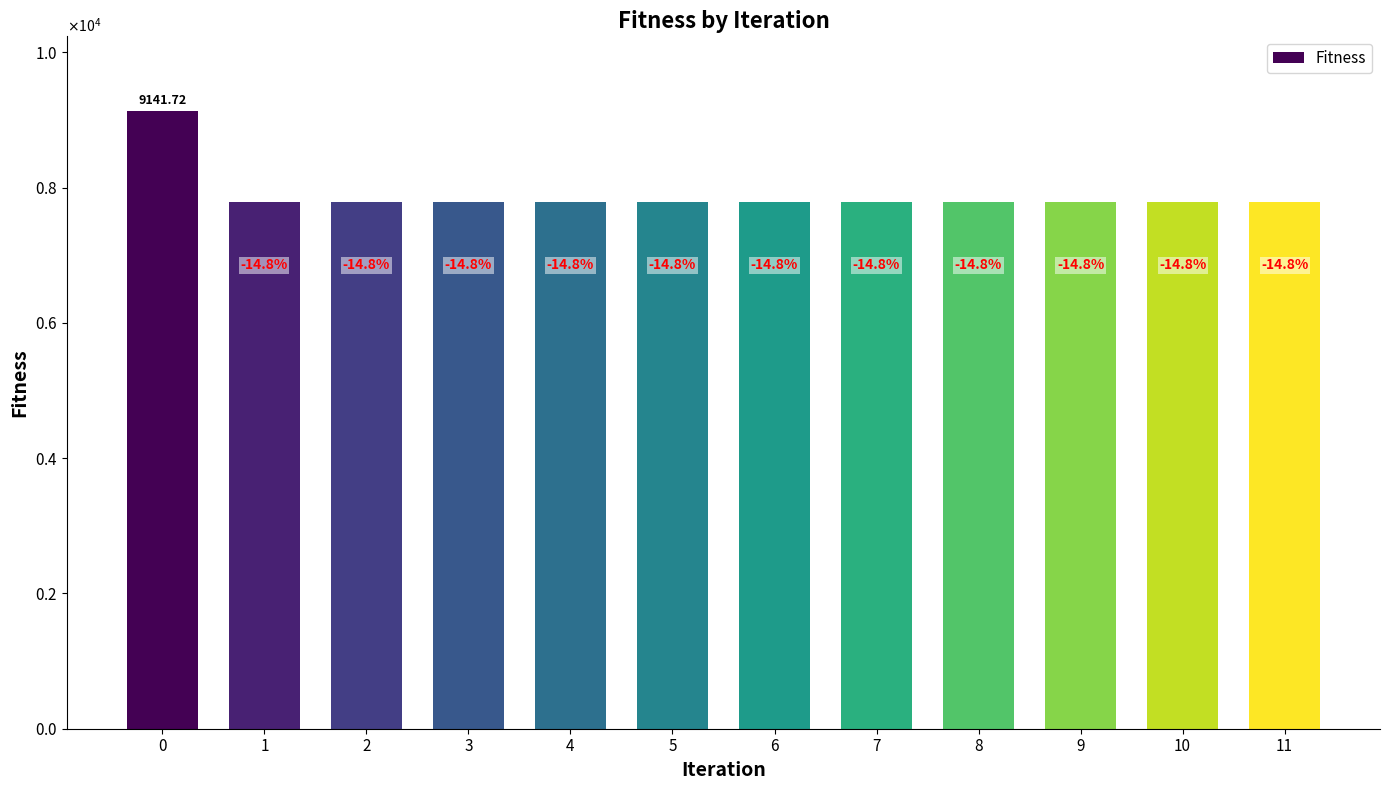

Does the chart contain any negative values?

No